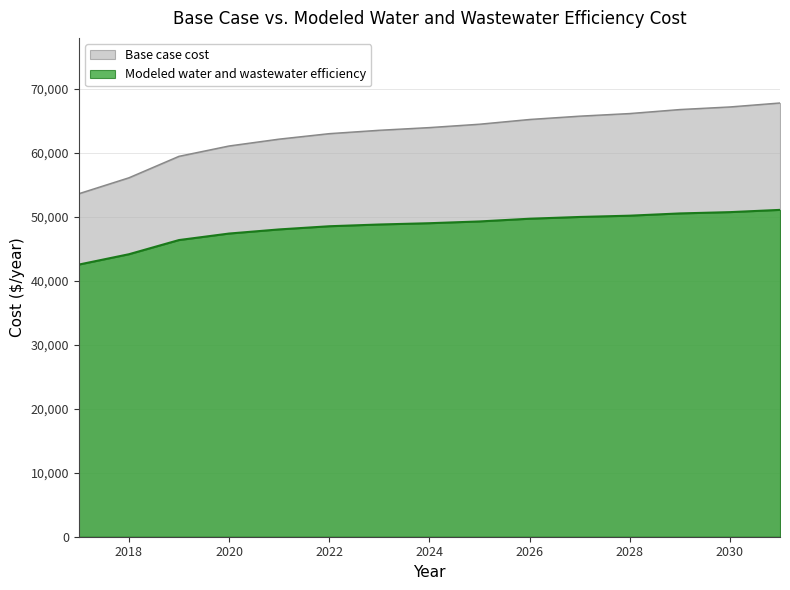

How many distinct data groups are displayed?

2